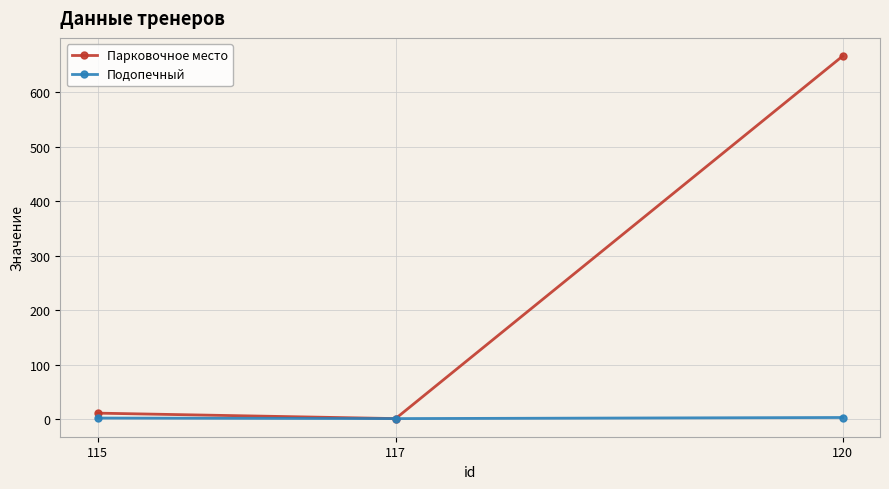

List the series in order of their overall mean, lowest first.

Подопечный, Парковочное место